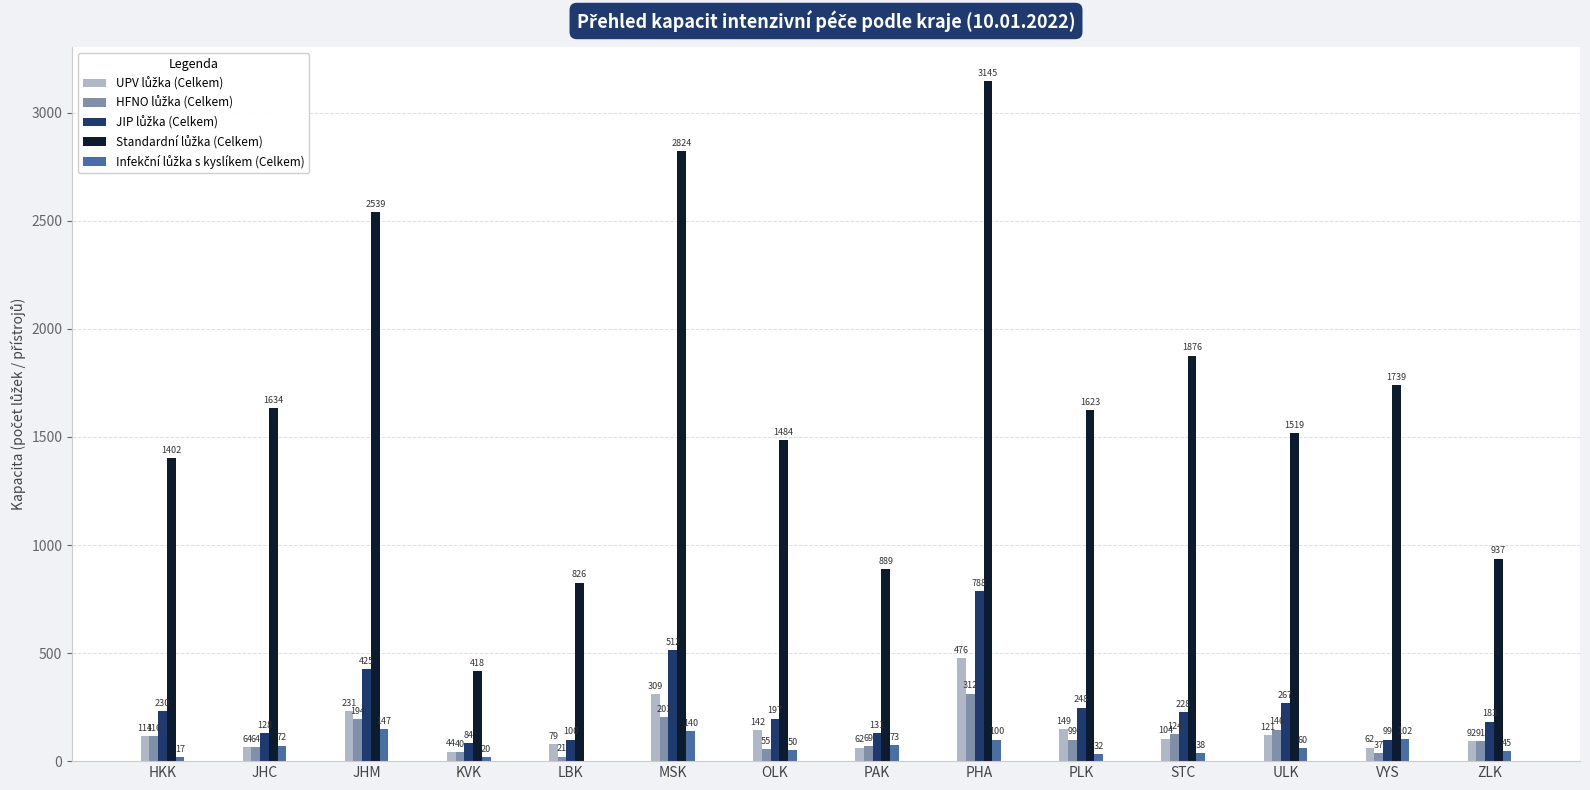

Count the number of data series in this chart.

5